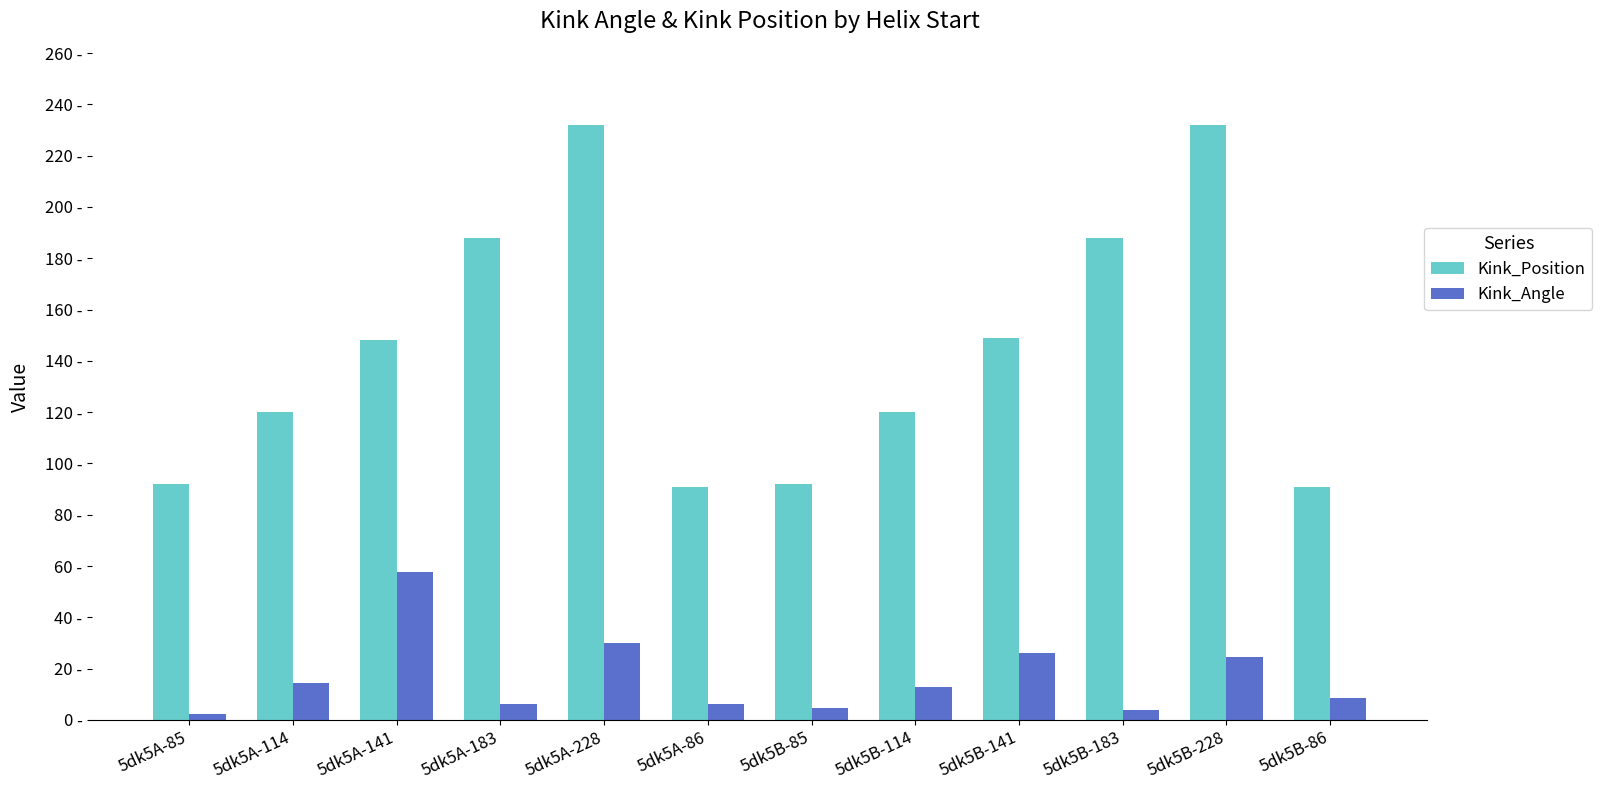

Is it true that Kink_Angle equals 6.1 at 5dk5A-86?

True